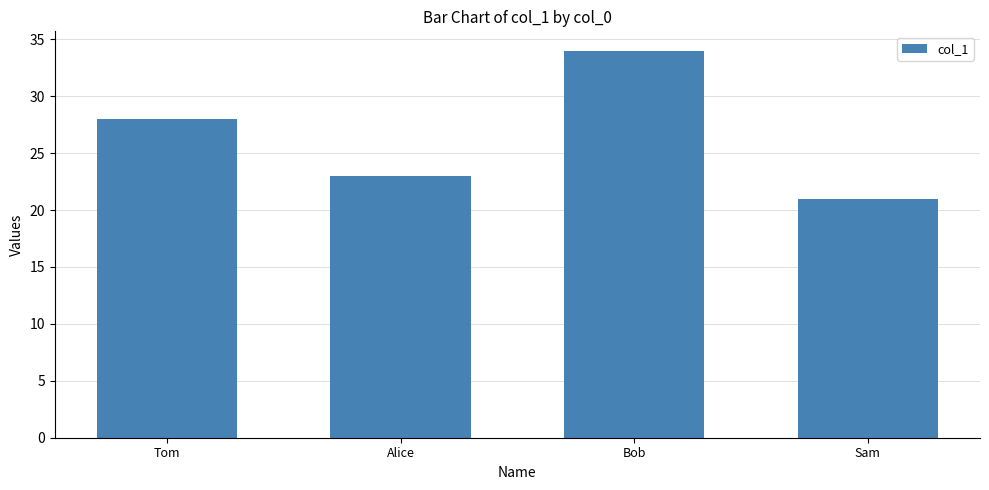

What position from the right is Bob?

2